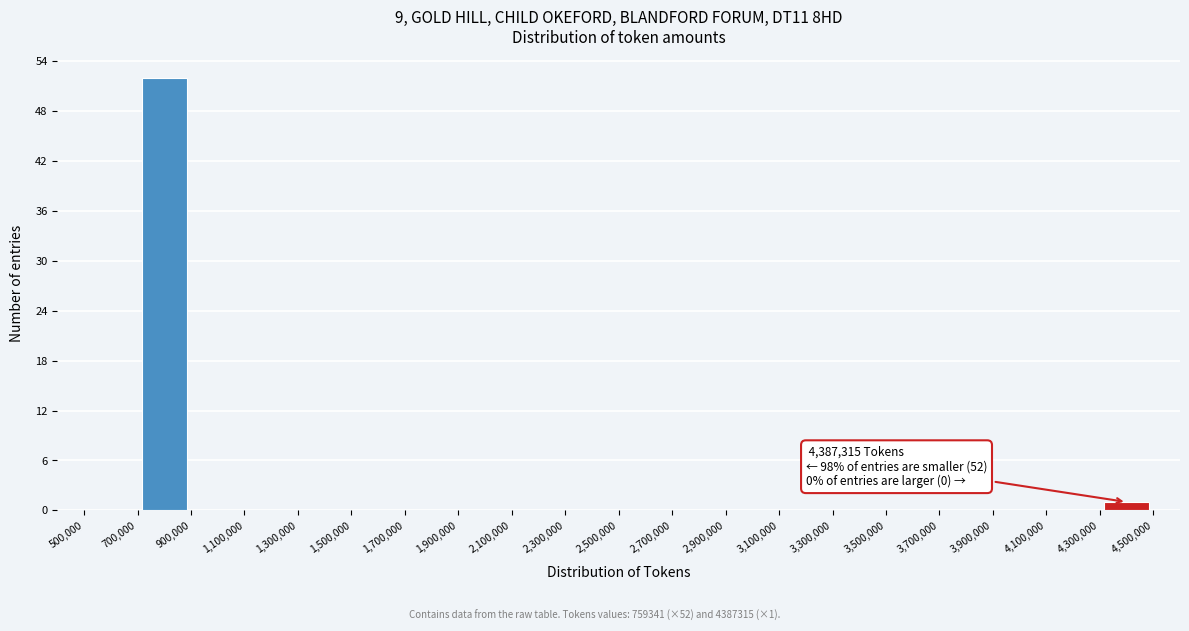

Over which range of the x-axis is the bar tallest?

700,000 to 900,000